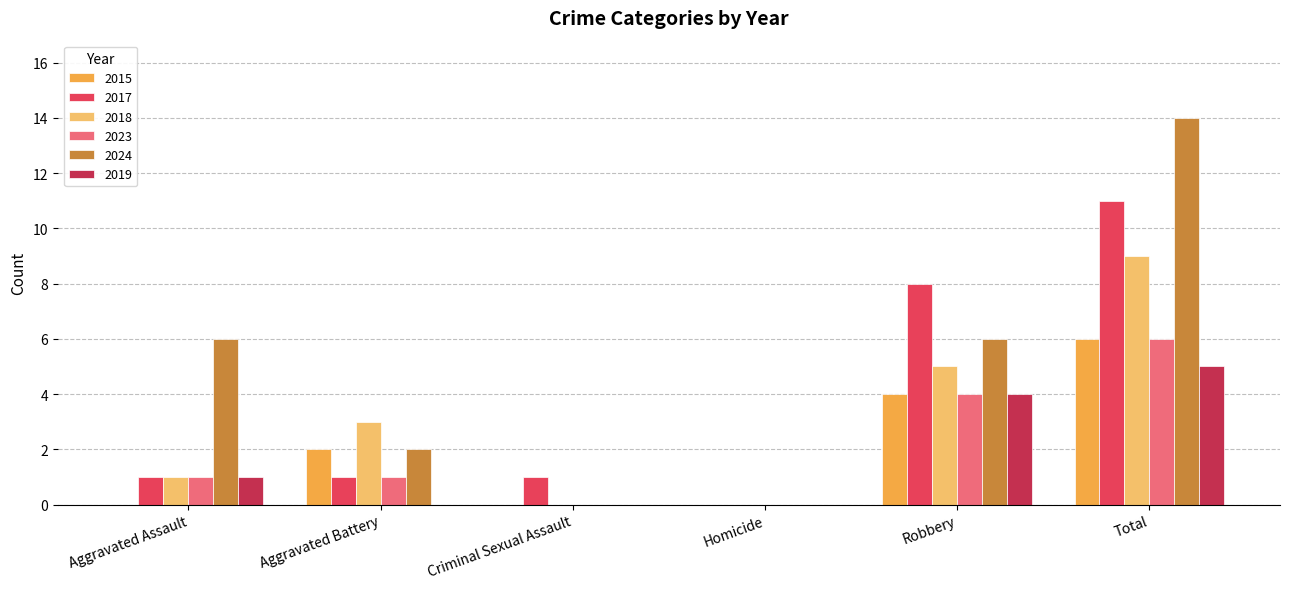

What is the sum of the 2017 values at Aggravated Assault and Robbery?

9